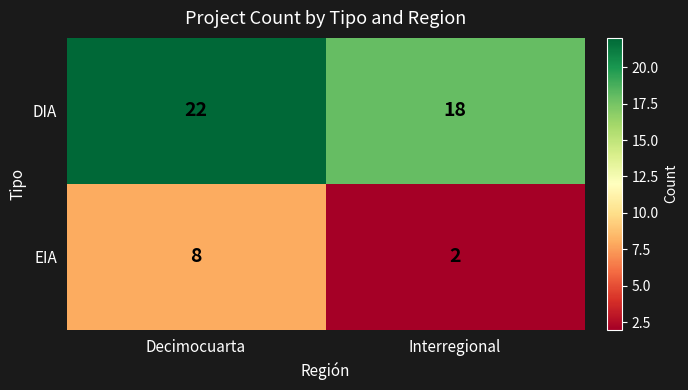

What is the difference between the DIA values at Interregional and Decimocuarta?

4